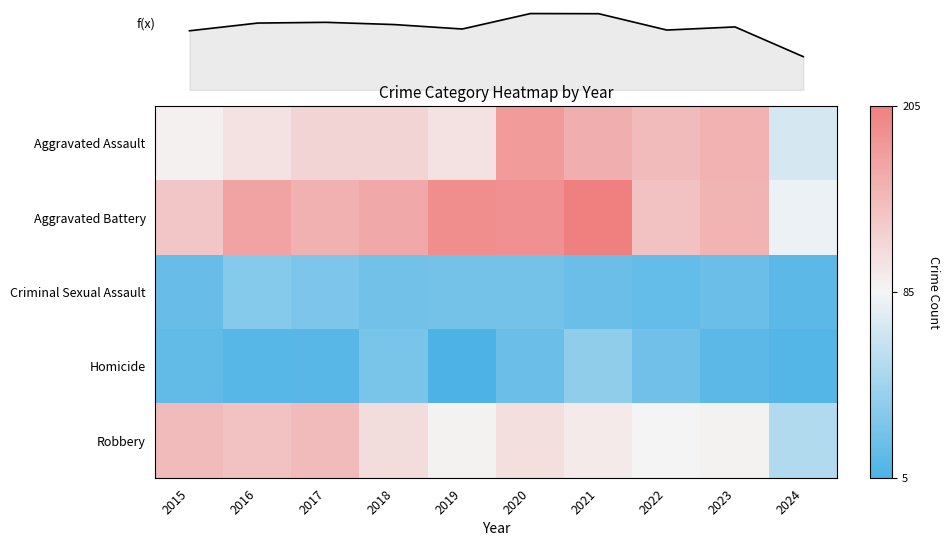

At how many categories does at least one series exceed 100?

9